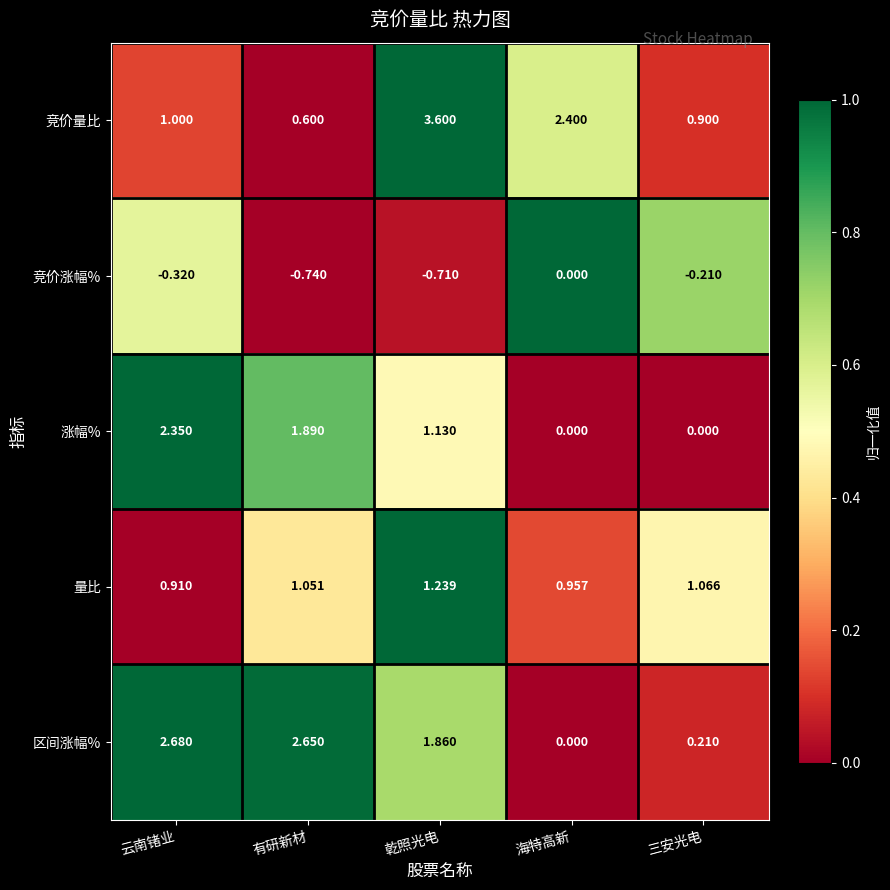

Between 海特高新 and 三安光电, which series saw the biggest shift?

竞价量比